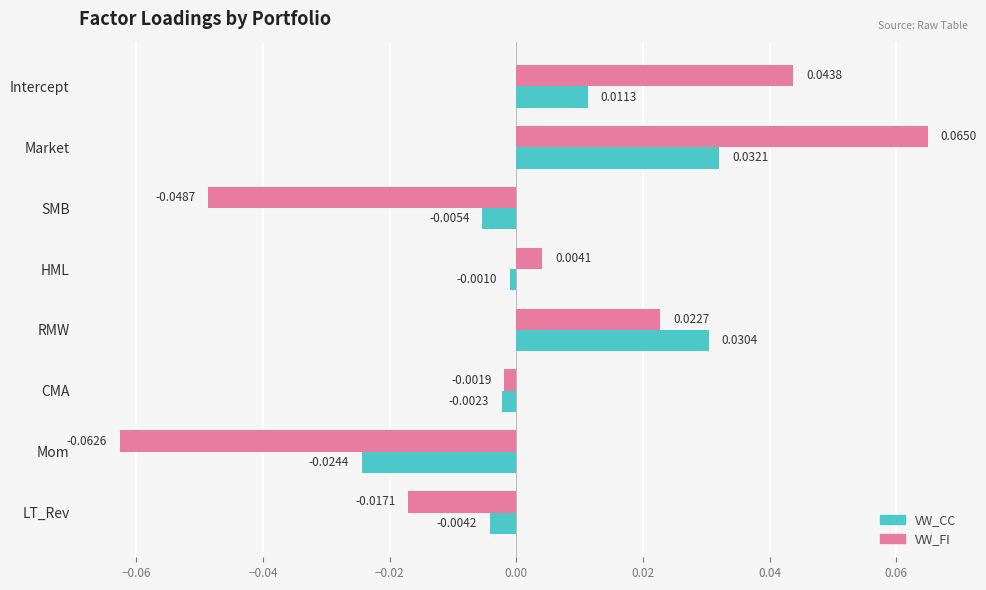

Which series has the widest spread of values?

VW_FI